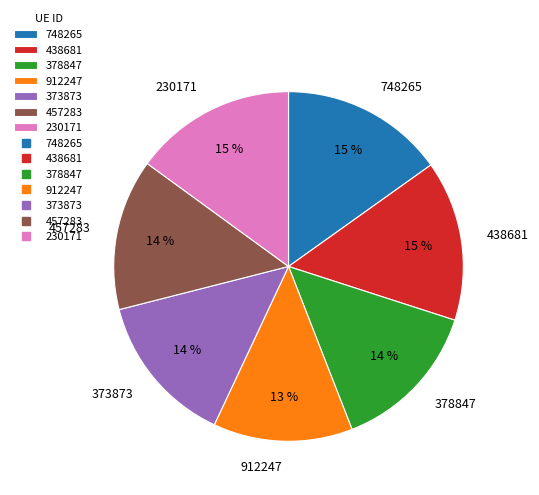

The 912247 slice represents 20% of the pie. True or false?

False